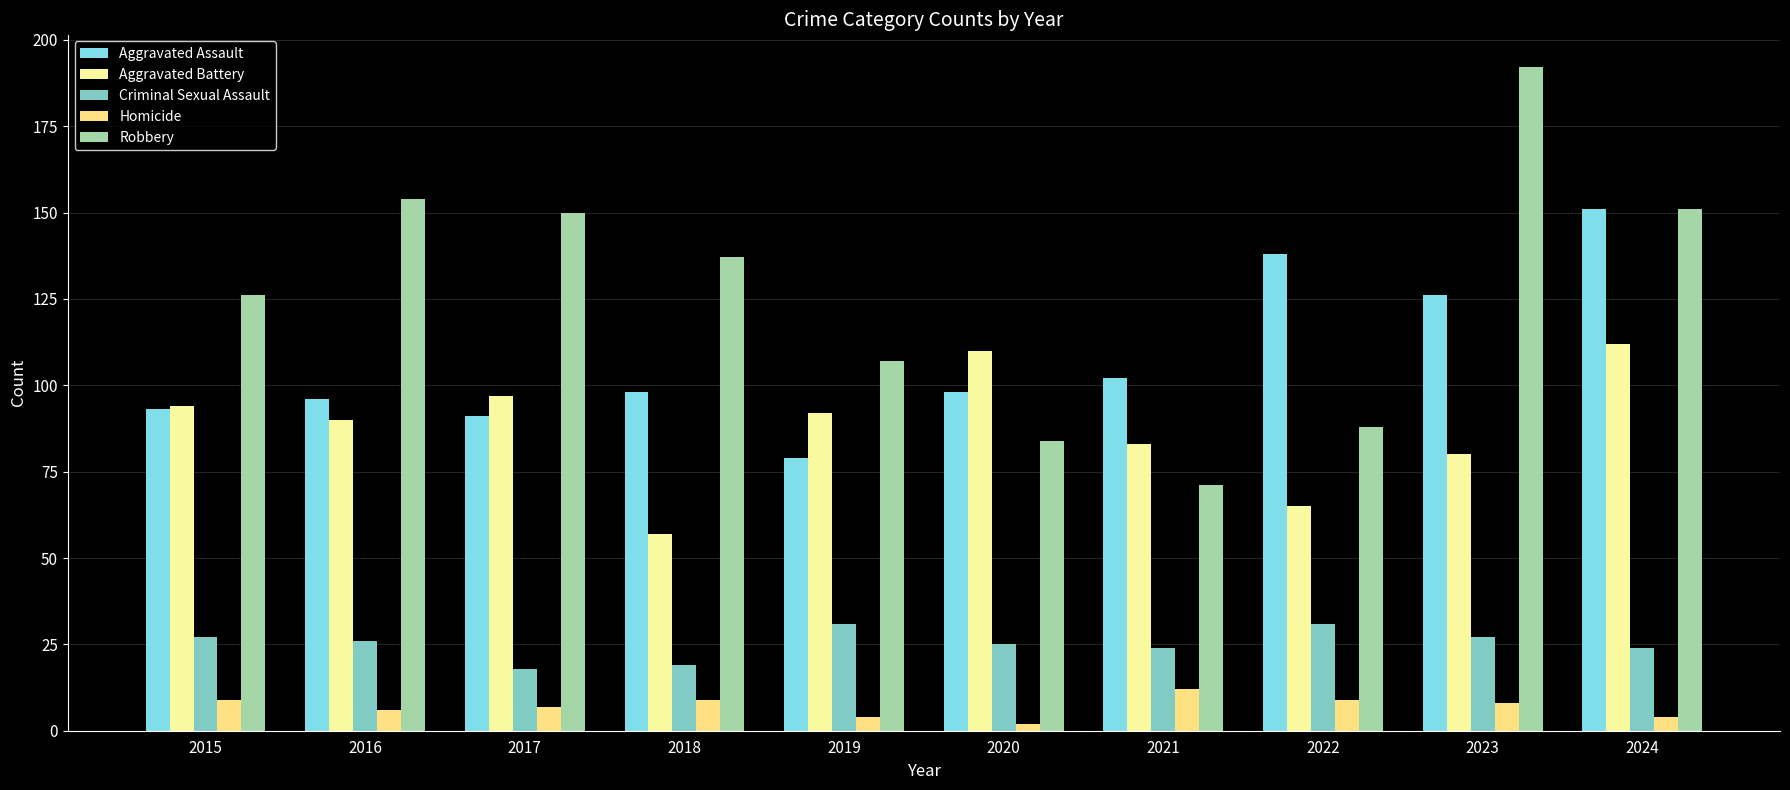

How many series are shown in this chart?

5